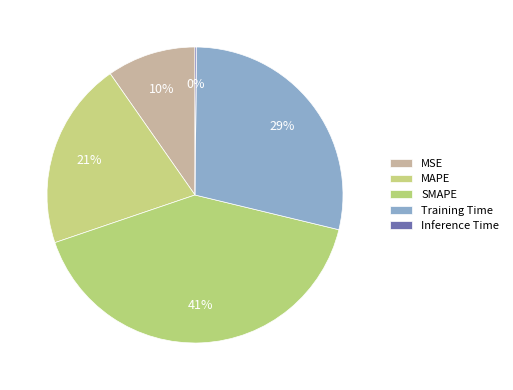

What percentage is NOT represented by Inference Time?

99.8%